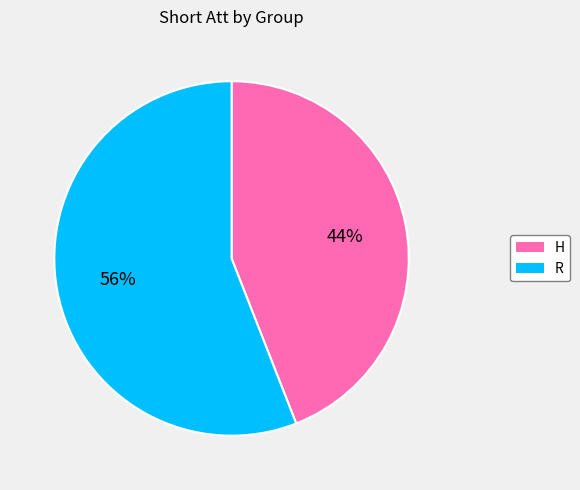

To the nearest percent, what is the difference between the R and H slice percentages?

12%